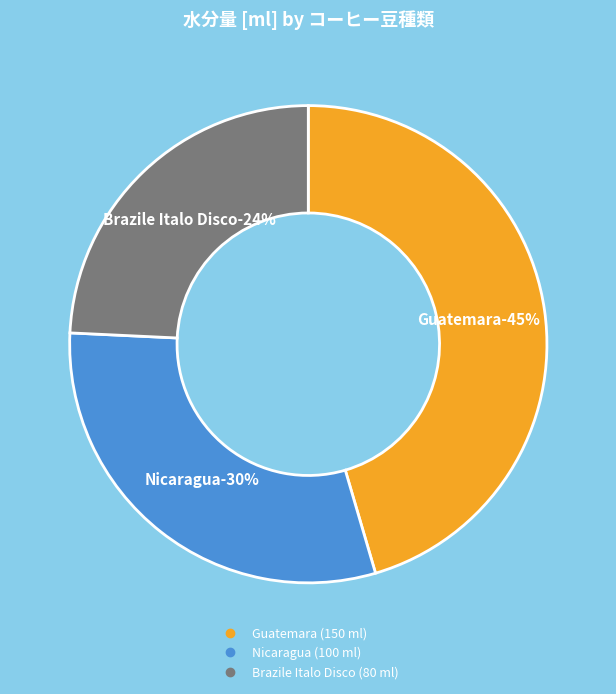

Does Guatemara represent more than half of the total?

No